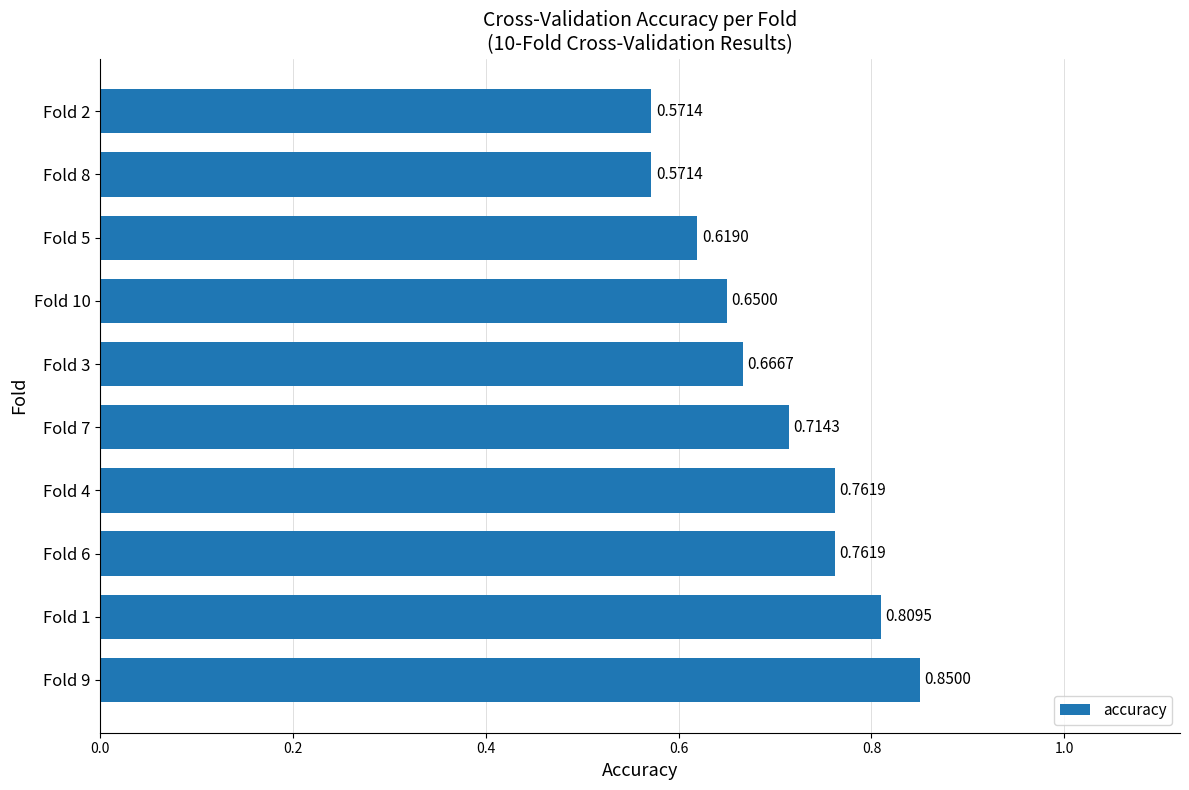

How many categories are shown in the chart?

10